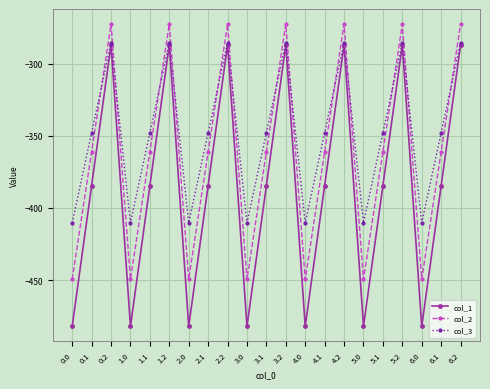

Reading left to right, extract all data points from this chart.

col_1: 0.0=-482.0	0.1=-384.6	0.2=-287.1	1.0=-482.0	1.1=-384.6	1.2=-287.1	2.0=-482.0	2.1=-384.6	2.2=-287.1	3.0=-482.0	3.1=-384.6	3.2=-287.1	4.0=-482.0	4.1=-384.6	4.2=-287.1	5.0=-482.0	5.1=-384.6	5.2=-287.1	6.0=-482.0	6.1=-384.6	6.2=-287.1
col_2: 0.0=-449.5	0.1=-361.1	0.2=-272.7	1.0=-449.5	1.1=-361.1	1.2=-272.7	2.0=-449.5	2.1=-361.1	2.2=-272.7	3.0=-449.5	3.1=-361.1	3.2=-272.7	4.0=-449.5	4.1=-361.1	4.2=-272.7	5.0=-449.5	5.1=-361.1	5.2=-272.7	6.0=-449.5	6.1=-361.1	6.2=-272.7
col_3: 0.0=-410.3	0.1=-347.9	0.2=-285.5	1.0=-410.3	1.1=-347.9	1.2=-285.5	2.0=-410.3	2.1=-347.9	2.2=-285.5	3.0=-410.3	3.1=-347.9	3.2=-285.5	4.0=-410.3	4.1=-347.9	4.2=-285.5	5.0=-410.3	5.1=-347.9	5.2=-285.5	6.0=-410.3	6.1=-347.9	6.2=-285.5